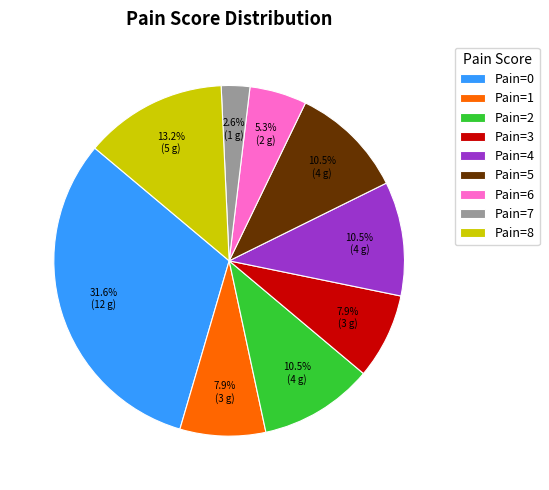

Which has a higher value, Pain=4 or Pain=0?

Pain=0